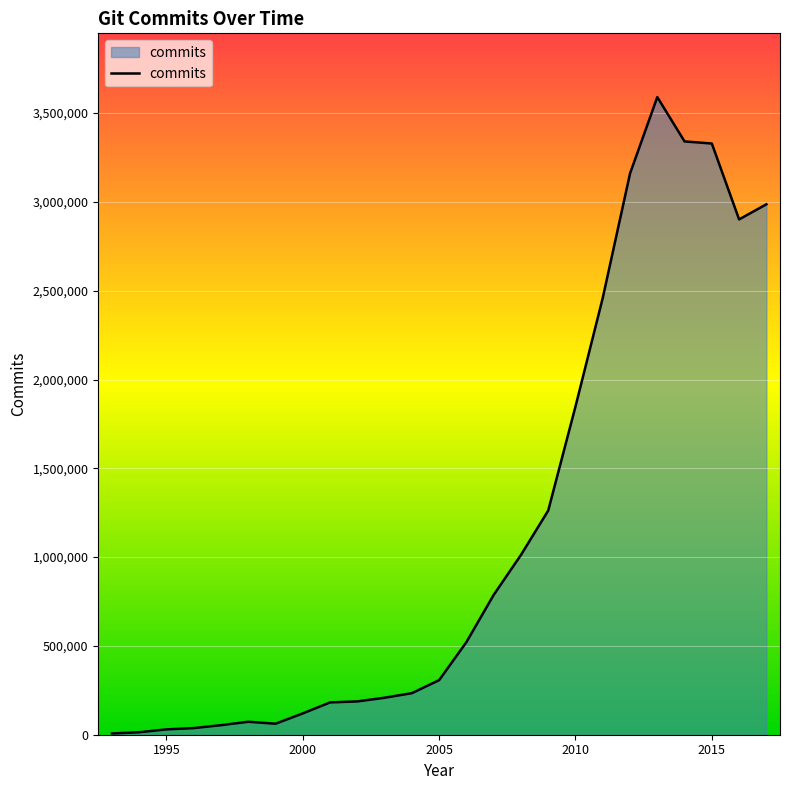

What is the difference between the maximum and minimum values?

3583351